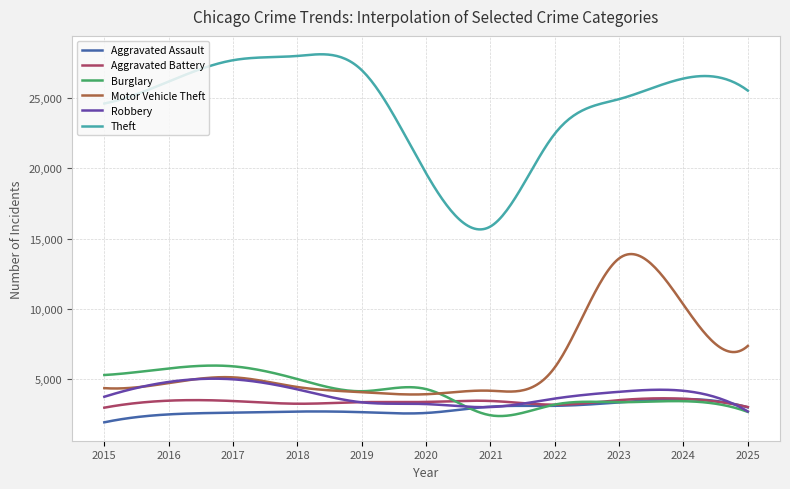

Count the number of data series in this chart.

6